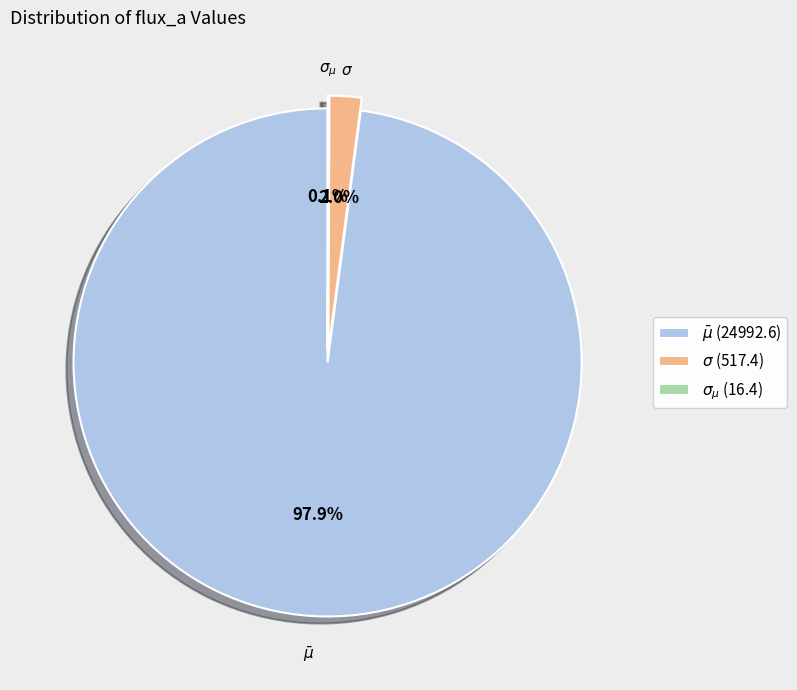

Is there a majority slice in this chart?

Yes